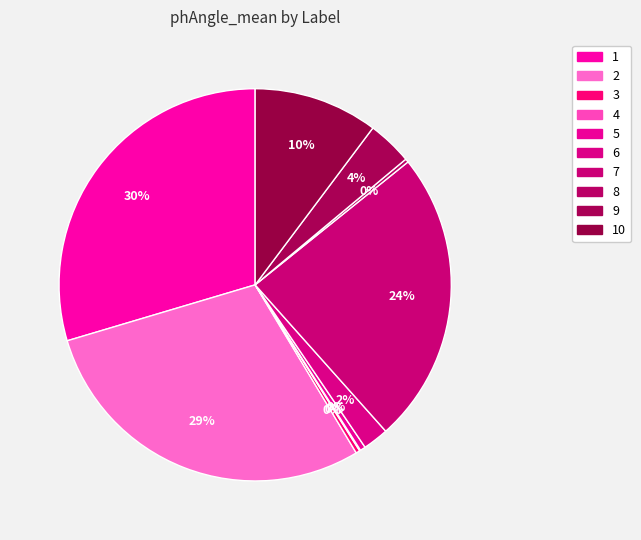

Is it true that 10 is 23% of the pie?

False